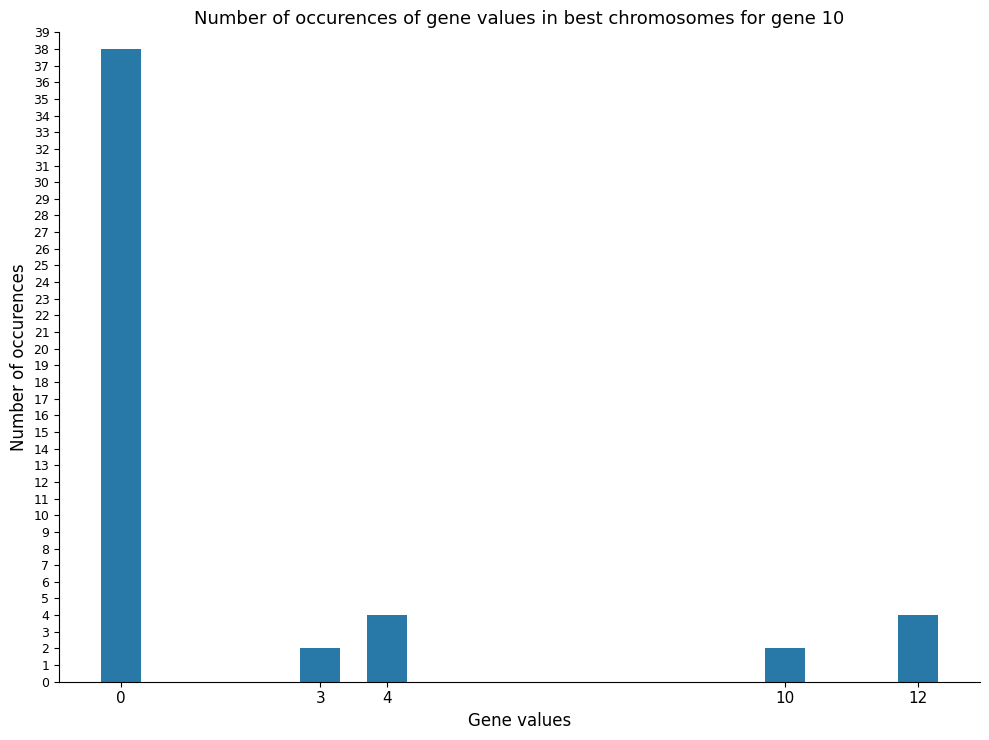

How many values are below 4?

2